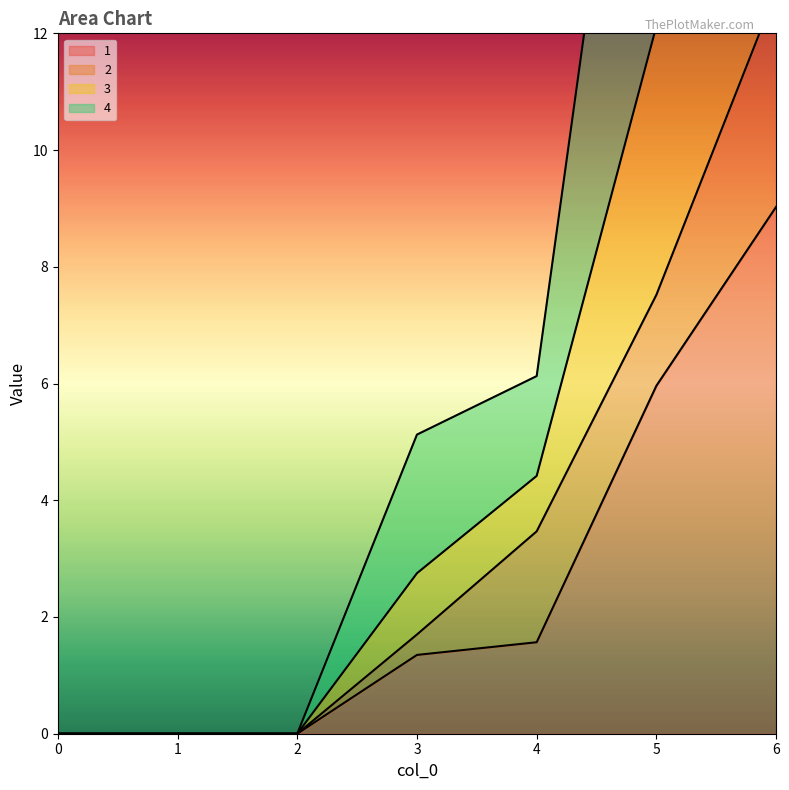

Where is 4 nearest to the value 9?

5